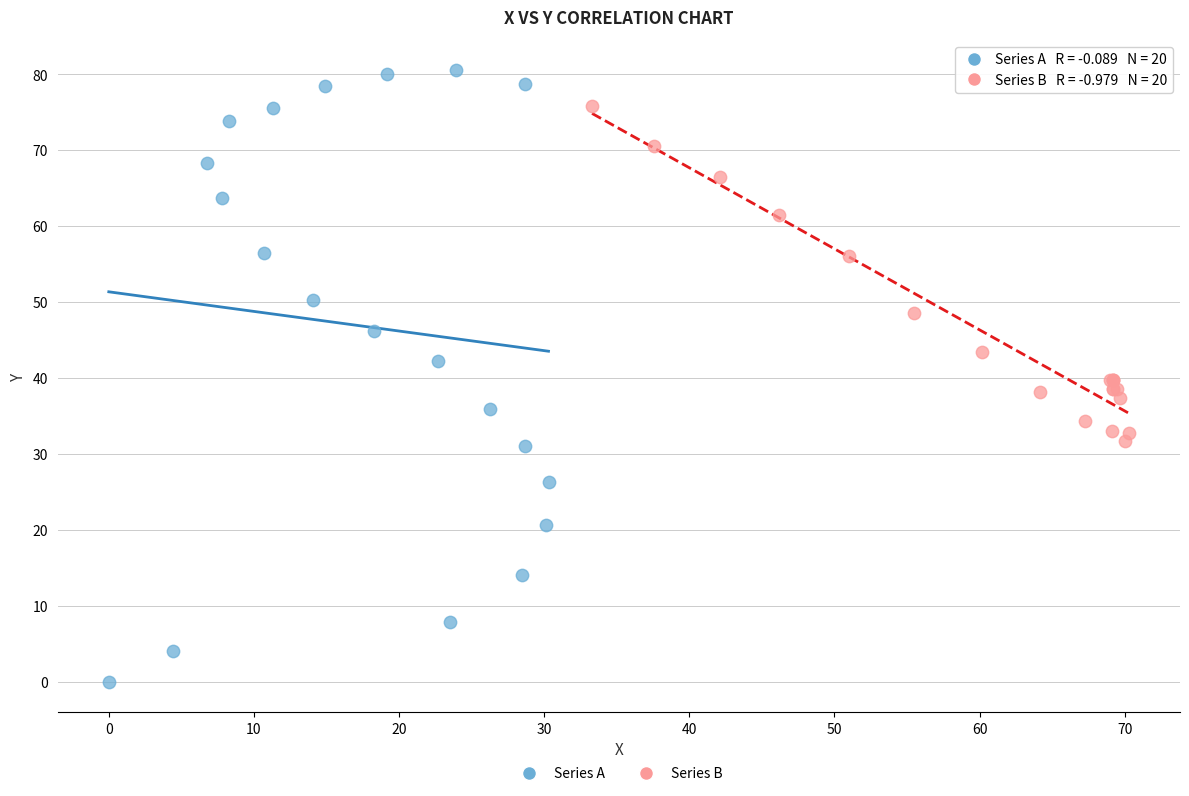

Which series has the widest spread of Y values?

Series A